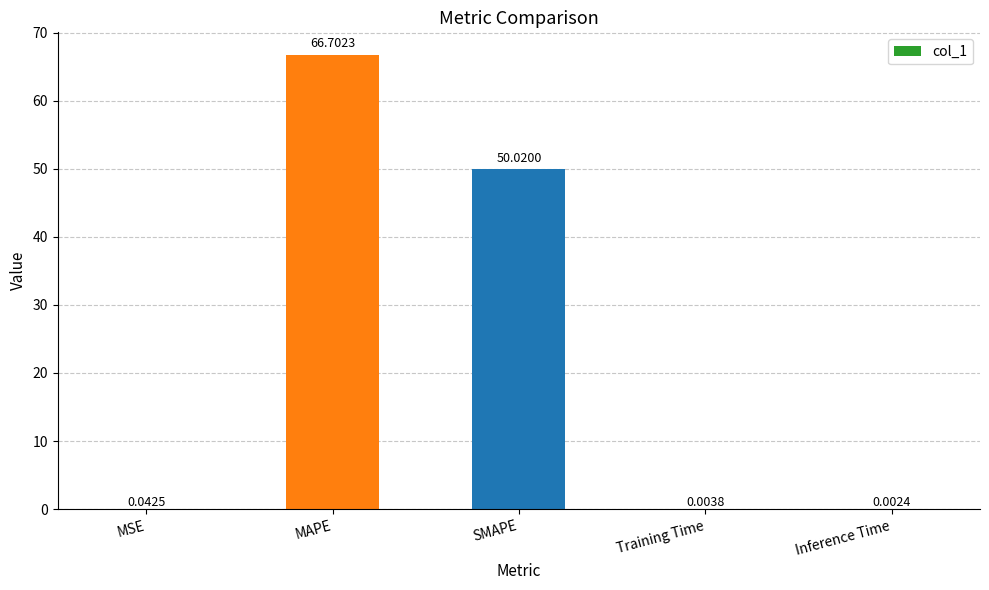

What is the change in value from SMAPE to Inference Time?

-50.0